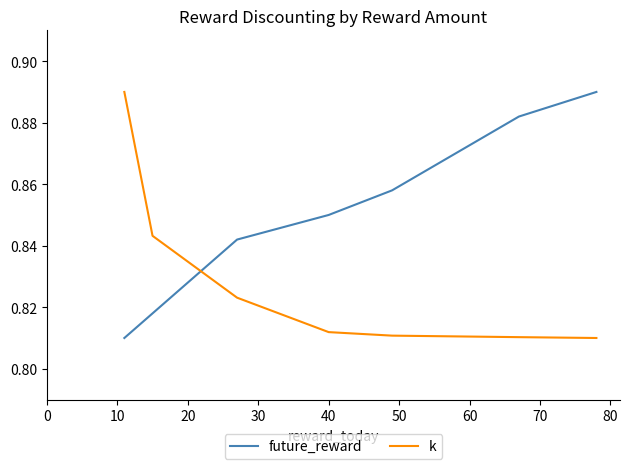

What is the difference between the maximum and minimum values in the k series?

0.1